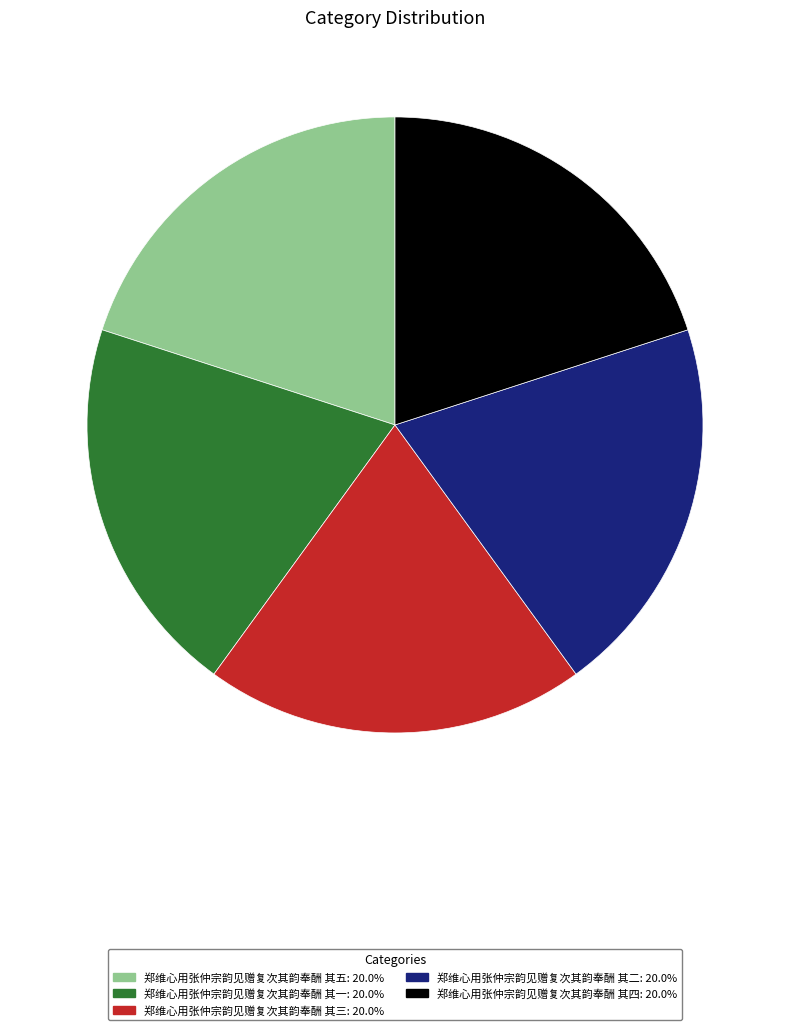

Combined, do 郑维心用张仲宗韵见赠复次其韵奉酬 其五 and 郑维心用张仲宗韵见赠复次其韵奉酬 其一 account for over 50%?

No